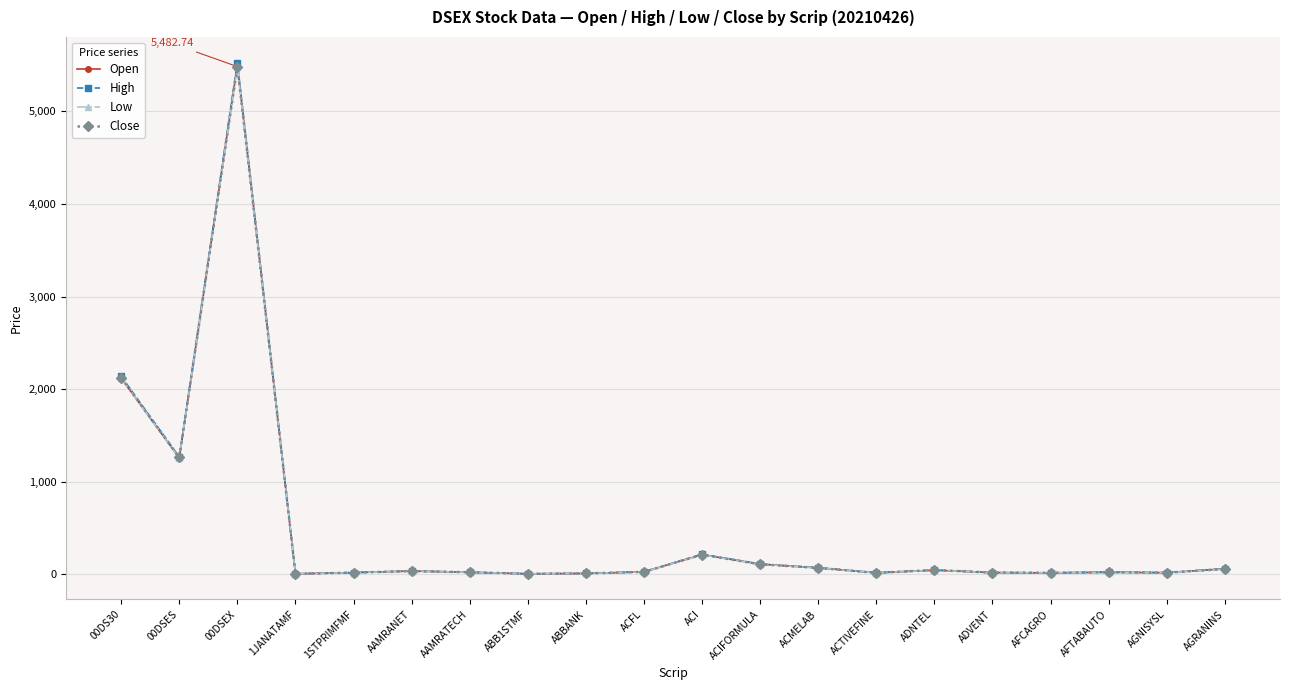

Which series has the widest spread of values?

High